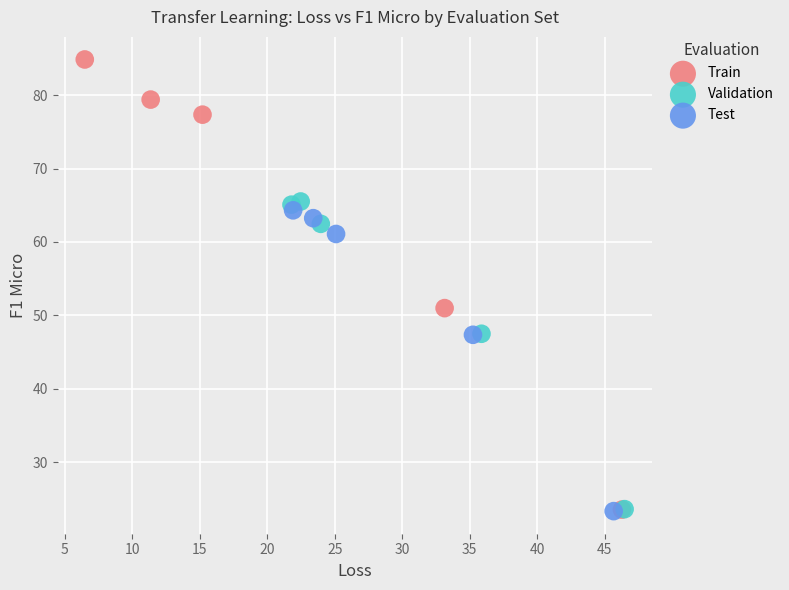

Which series reaches the maximum Y coordinate?

Train